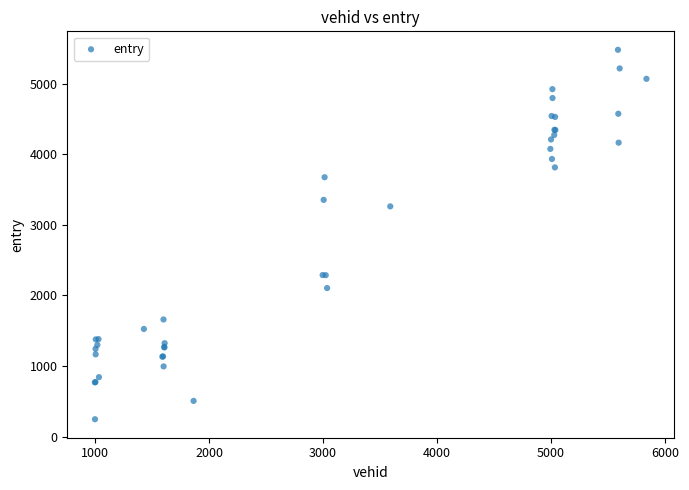

What Y value in the scatter plot is closest to 2863?

3262.8